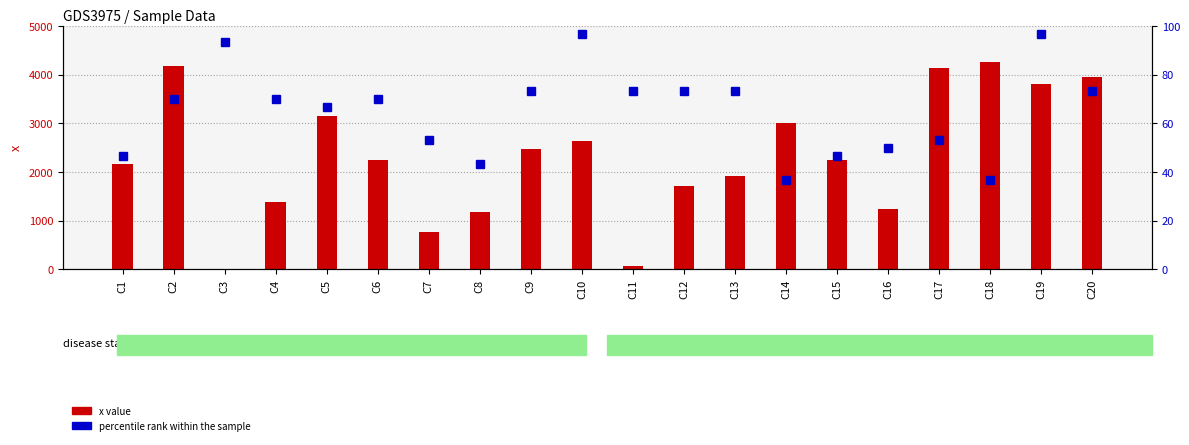

Rank the series by their average value, from lowest to highest.

percentile rank within the sample, x value